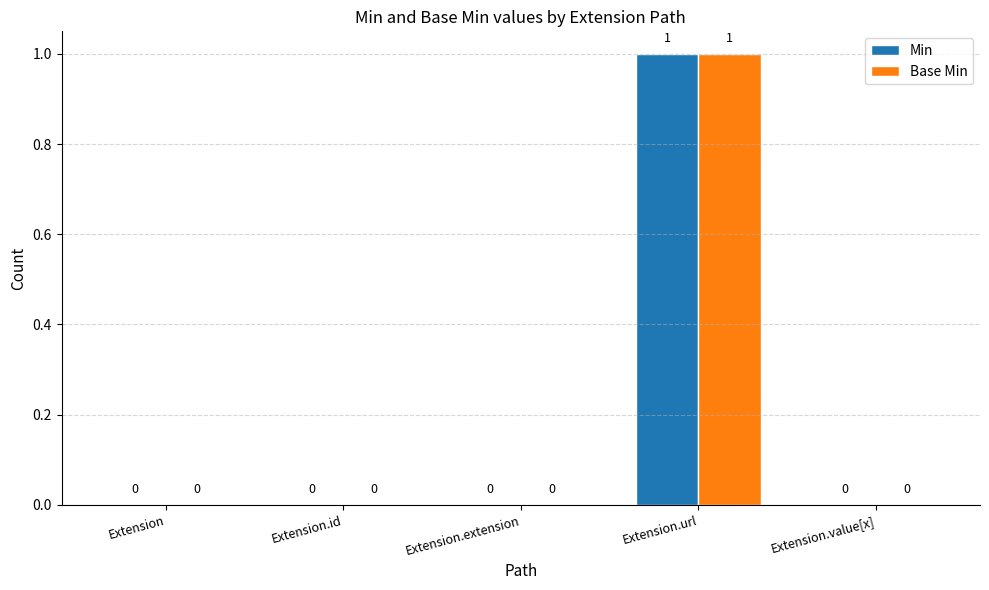

Reading left to right, list all the values displayed in this chart.

Min: Extension=0	Extension.id=0	Extension.extension=0	Extension.url=1	Extension.value[x]=0
Base Min: Extension=0	Extension.id=0	Extension.extension=0	Extension.url=1	Extension.value[x]=0